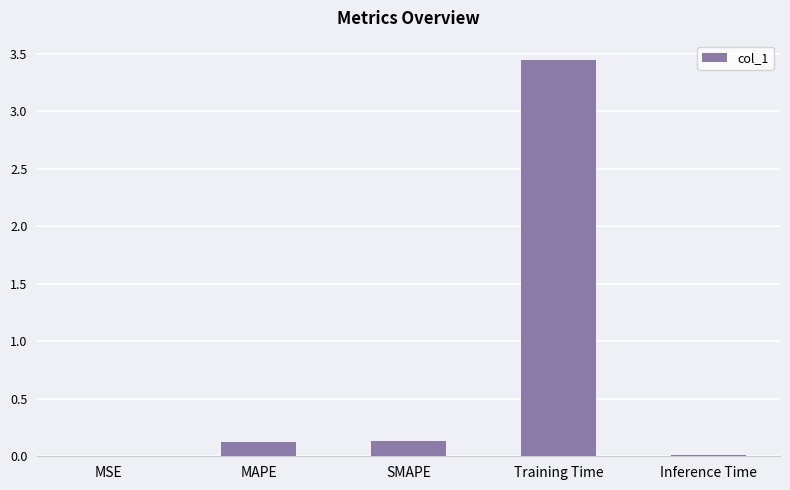

How many distinct data groups are displayed?

1